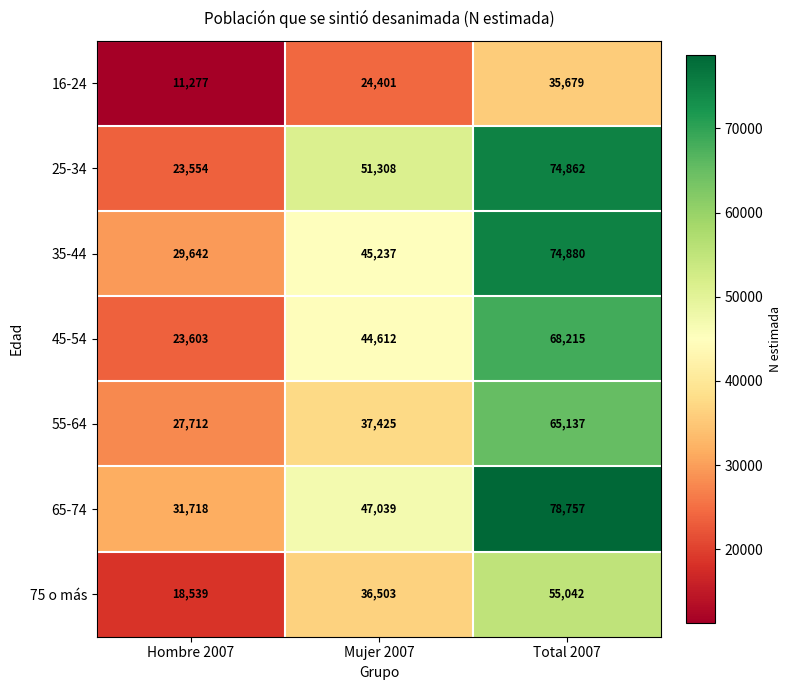

What is the difference between the second highest and minimum values in the 75 o más series?

17964